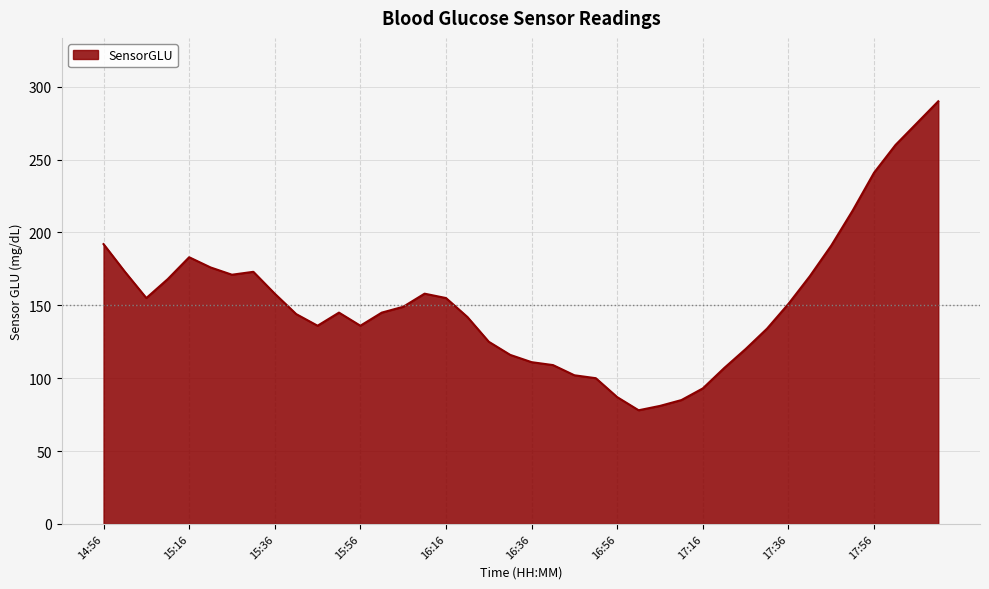

What is the smallest value displayed?

78